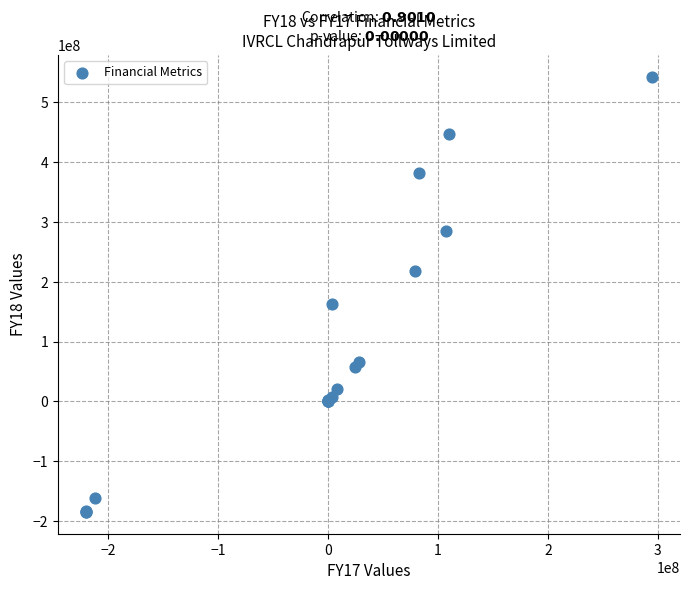

What Y value in the scatter plot is closest to 179067809?

162581758